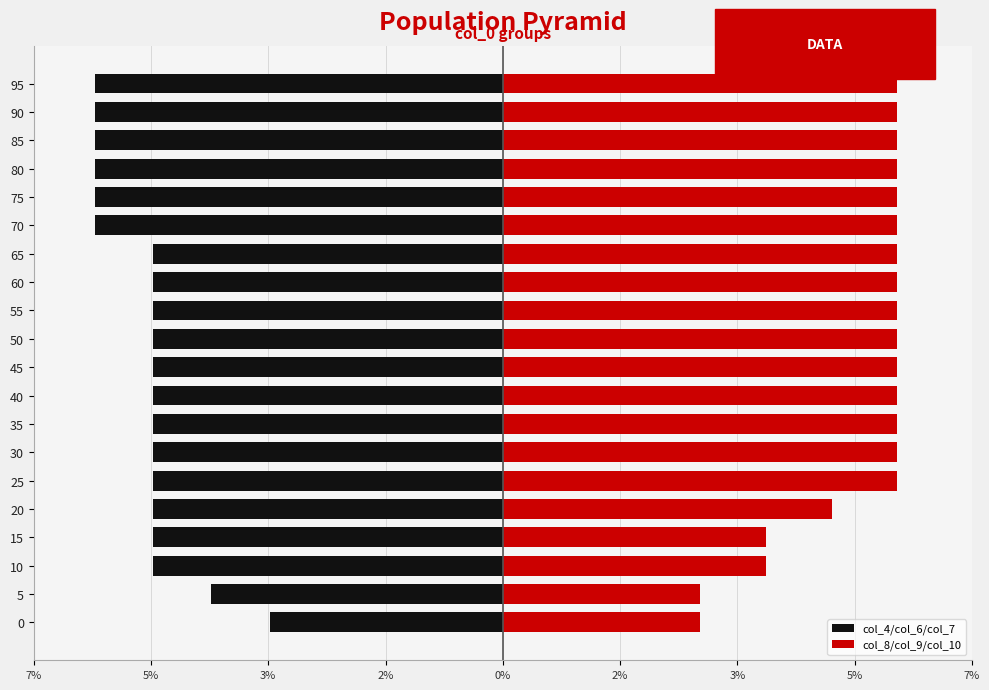

How many categories are shown in the chart?

20